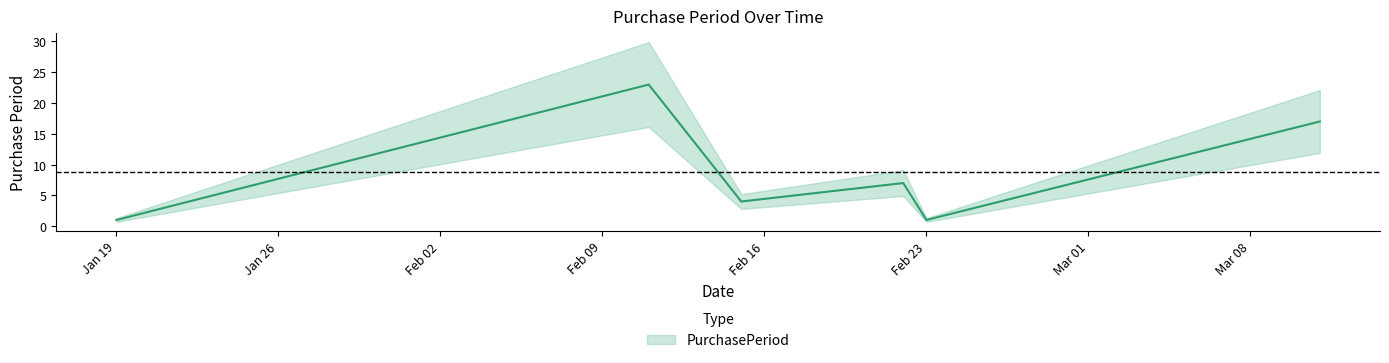

Which has a higher value, 2016-02-15 or 2016-02-11?

2016-02-11